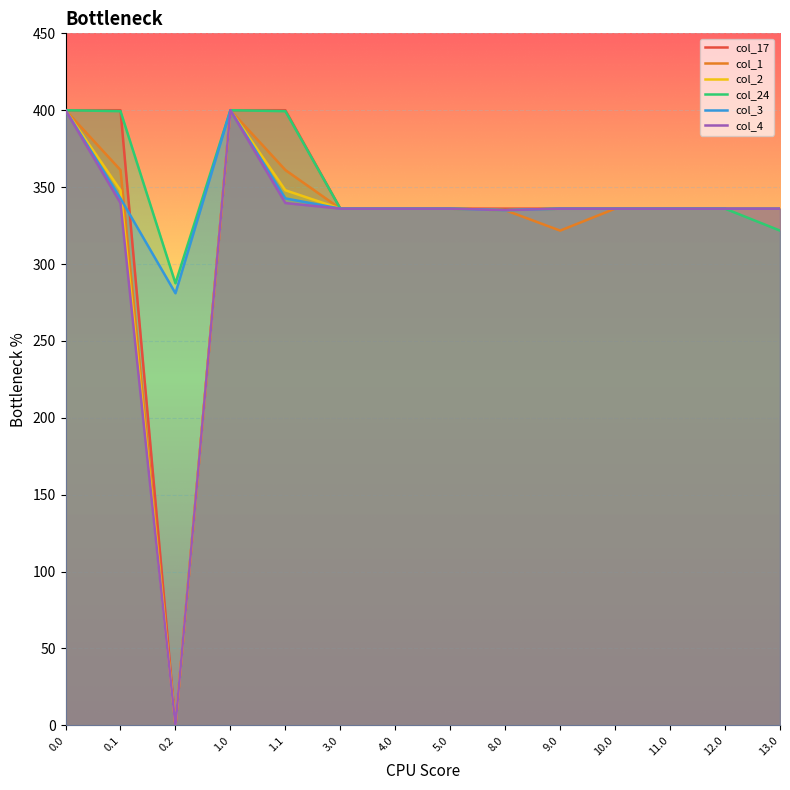

What are all the series names shown in the legend?

col_17, col_1, col_2, col_24, col_3, col_4